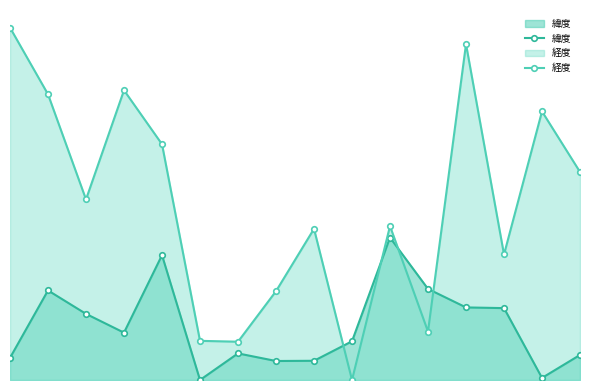

Which series has the widest spread of values?

経度